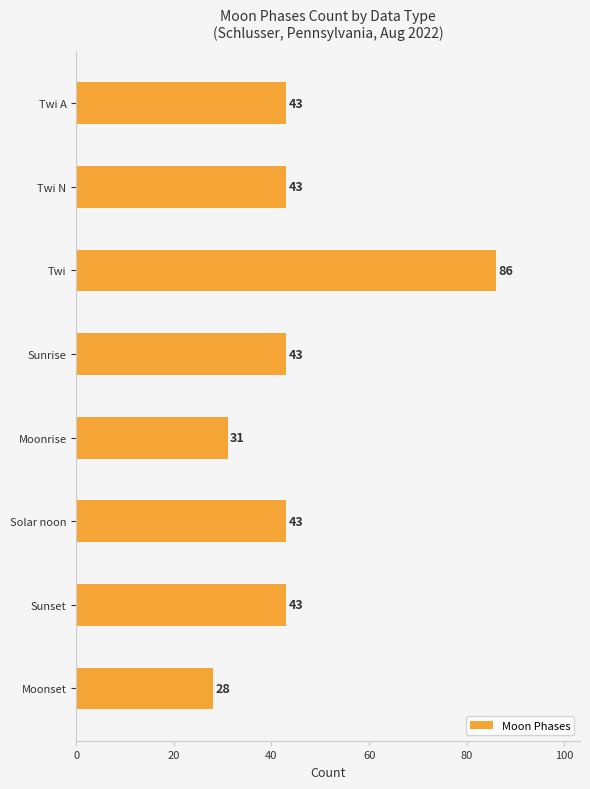

Count the number of data series in this chart.

1